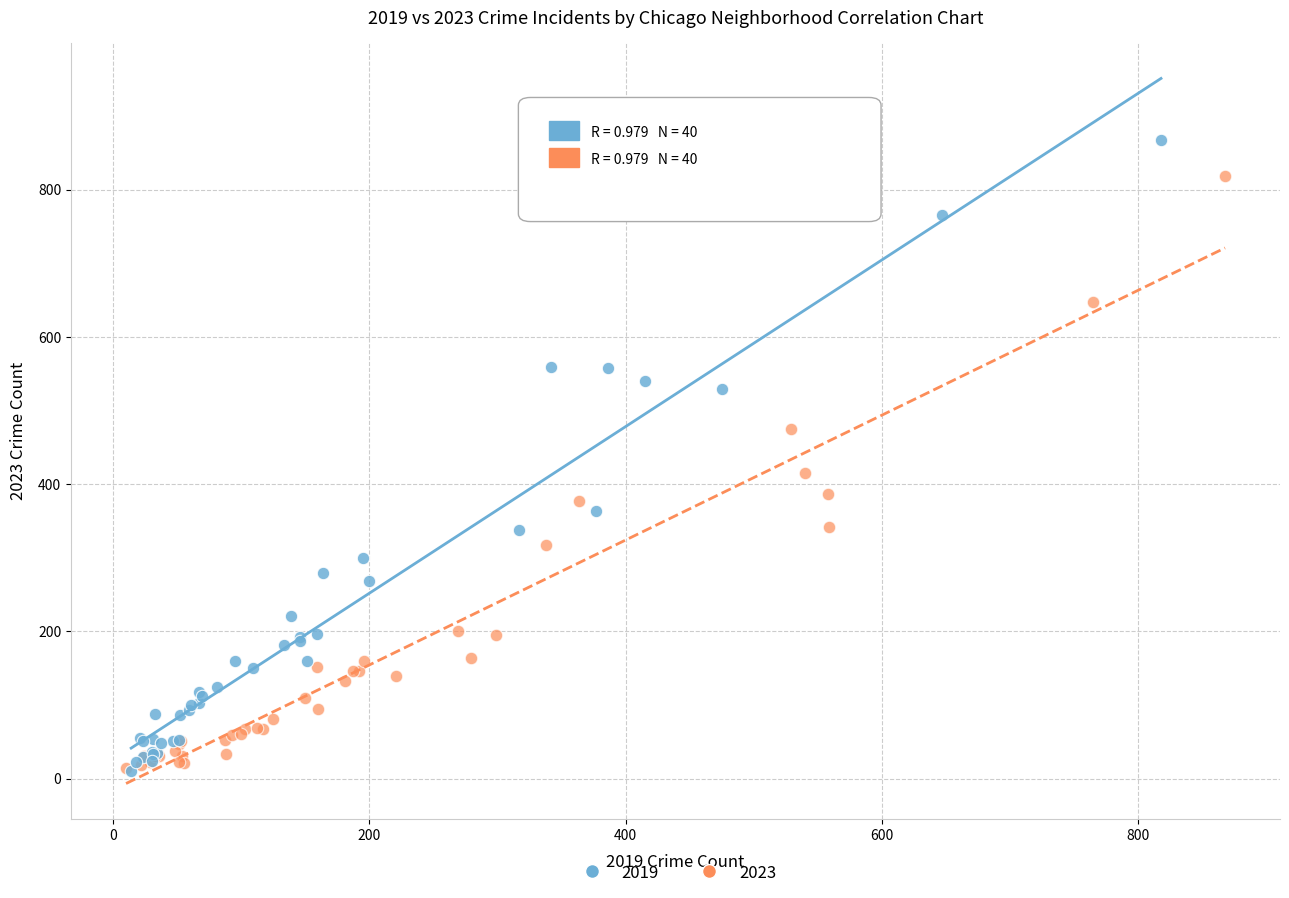

Which series contains the highest Y value?

2019